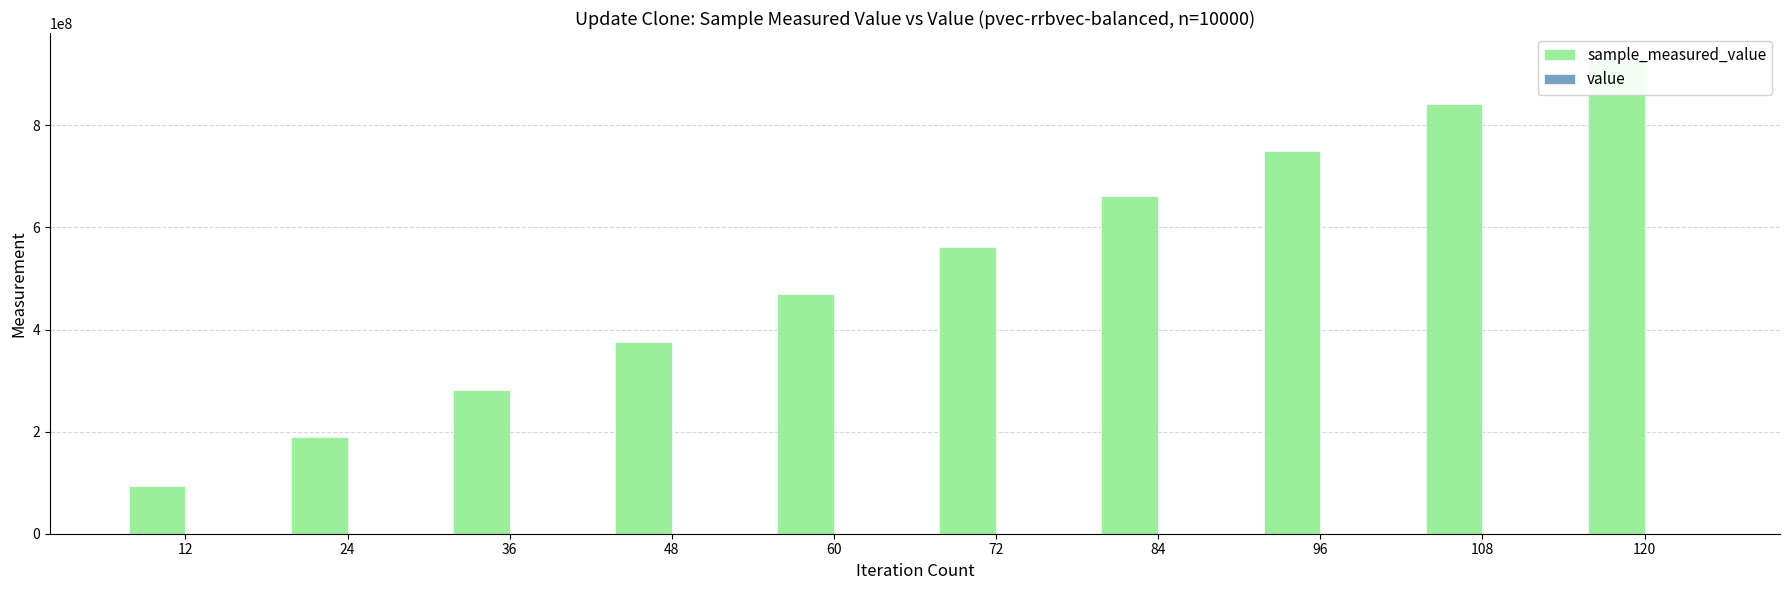

Is the value of value at 108 greater than the value of sample_measured_value at 108?

No